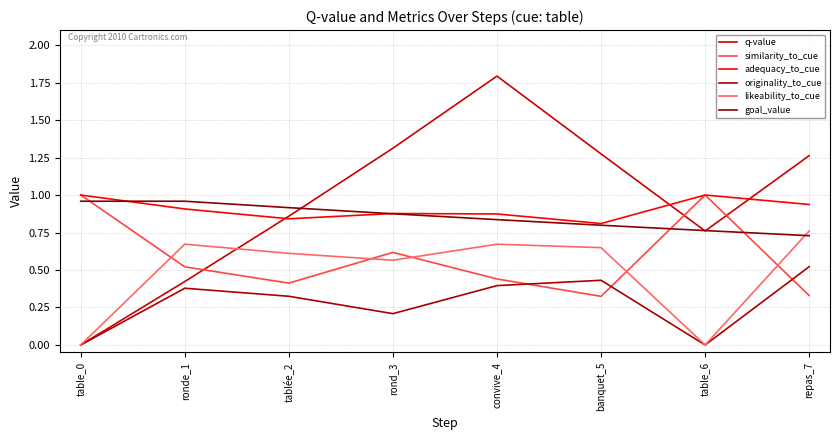

What is the difference between the maximum and minimum values in the similarity_to_cue series?

0.7